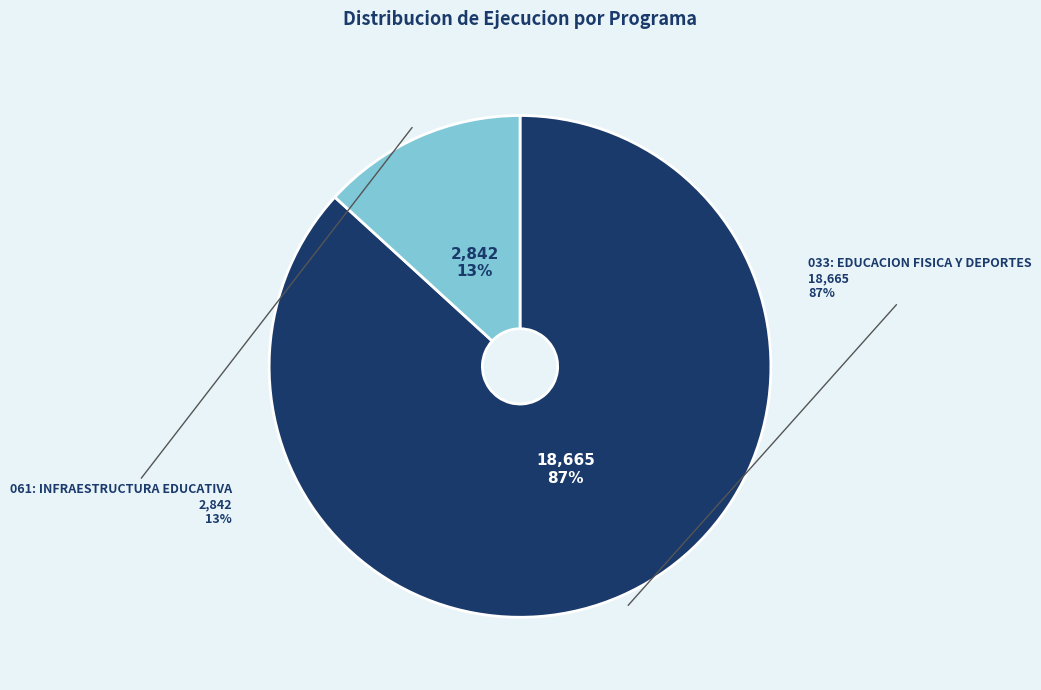

Is it true that 033: EDUCACION FISICA Y DEPORTES is 87% of the pie?

True